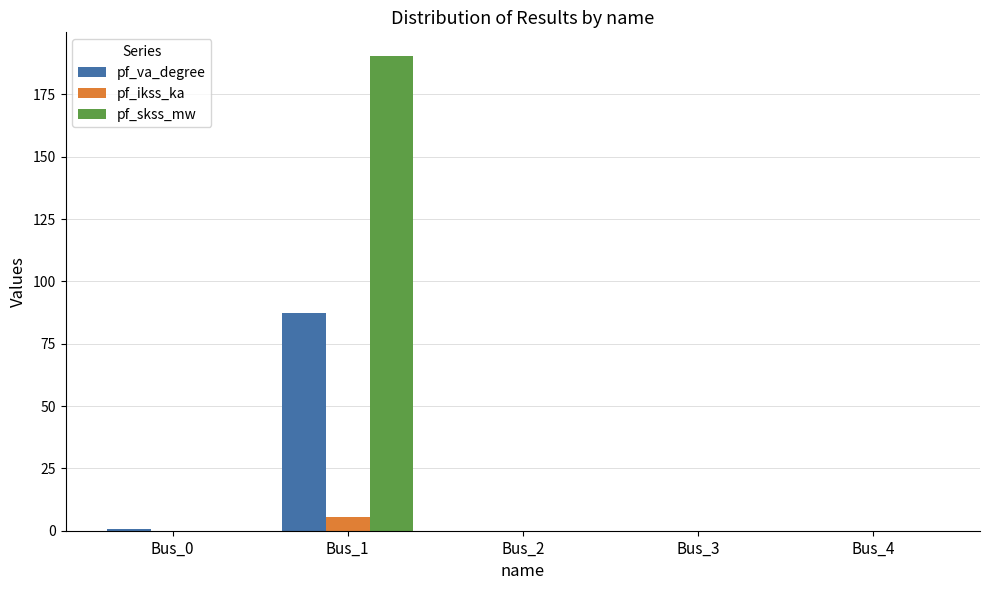

What are all the series names shown in the legend?

pf_va_degree, pf_ikss_ka, pf_skss_mw